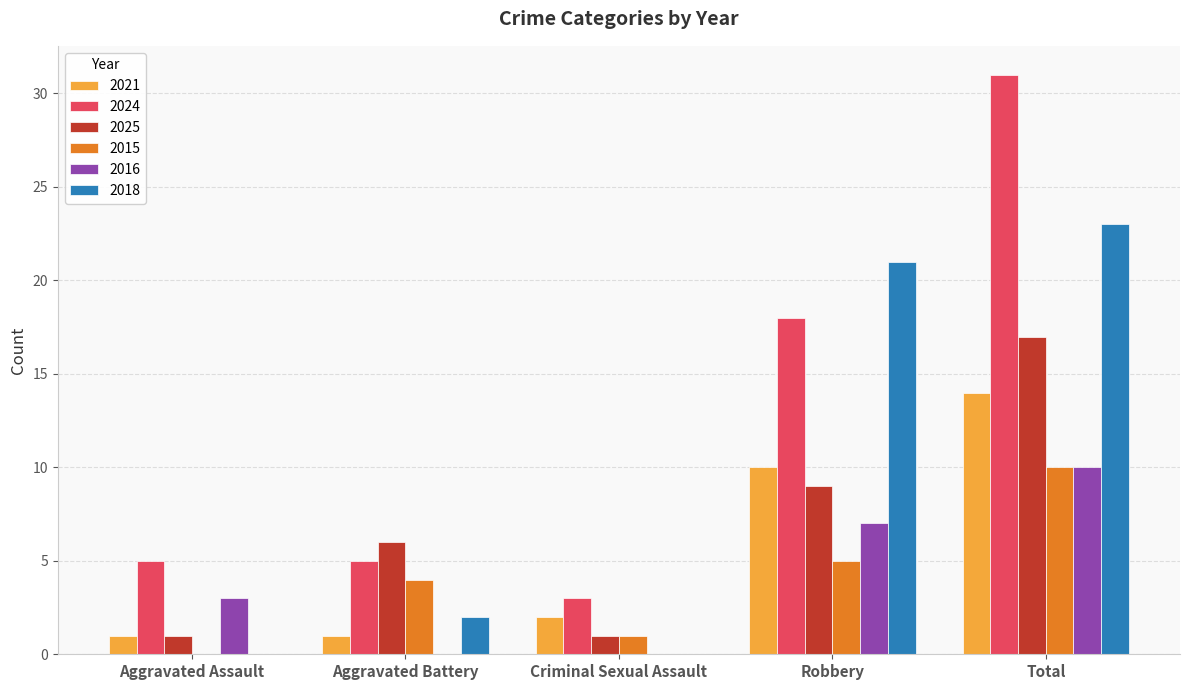

Read the 2024 value at Robbery, to the nearest 10.

20